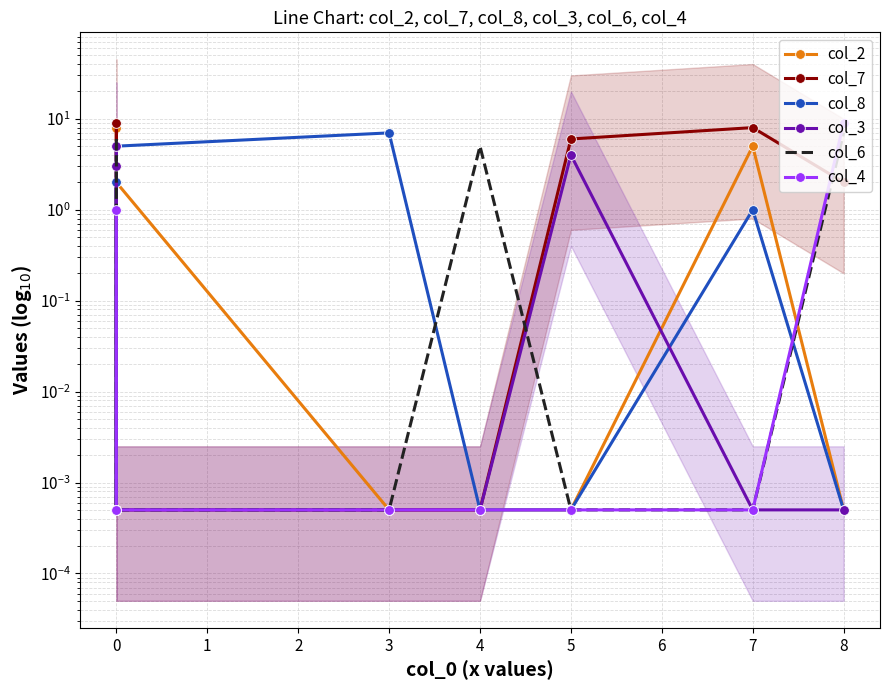

Between 7 and 8, which series saw the biggest shift?

col_4